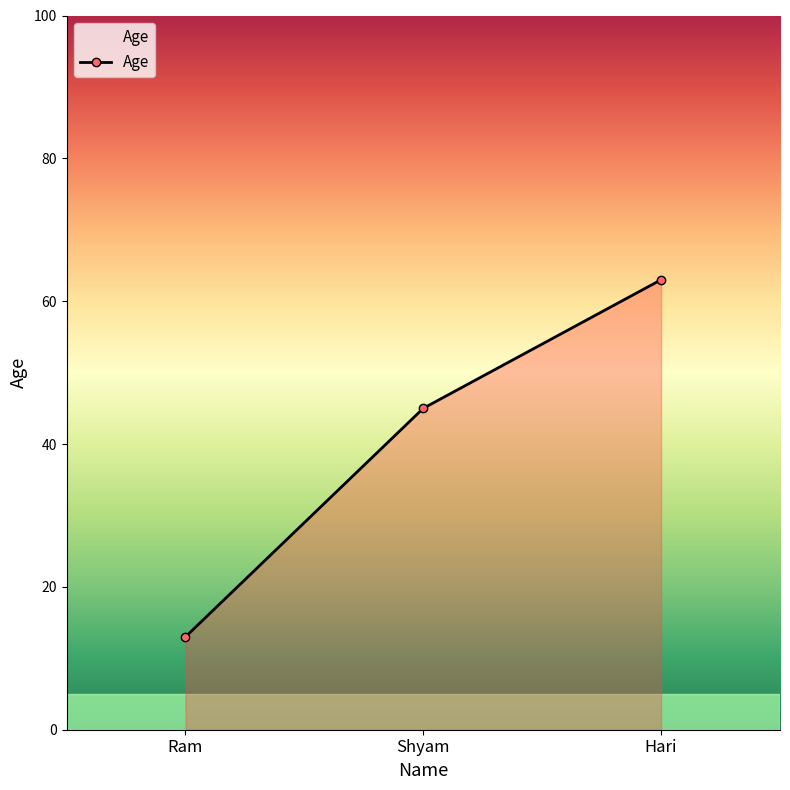

Approximately how many times larger is the value at Ram compared to Hari?

0.2